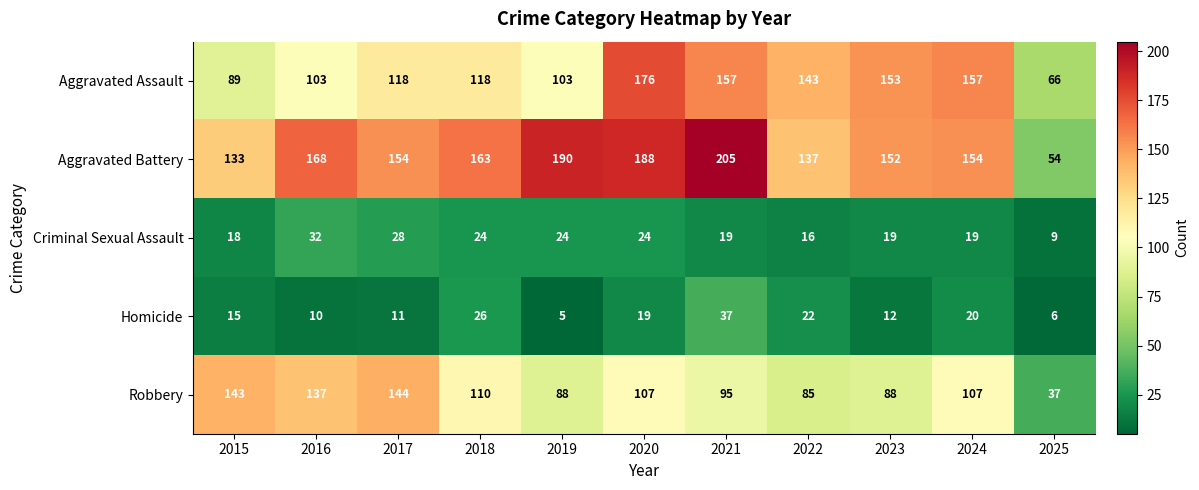

What is the average value of the Aggravated Assault series?

126